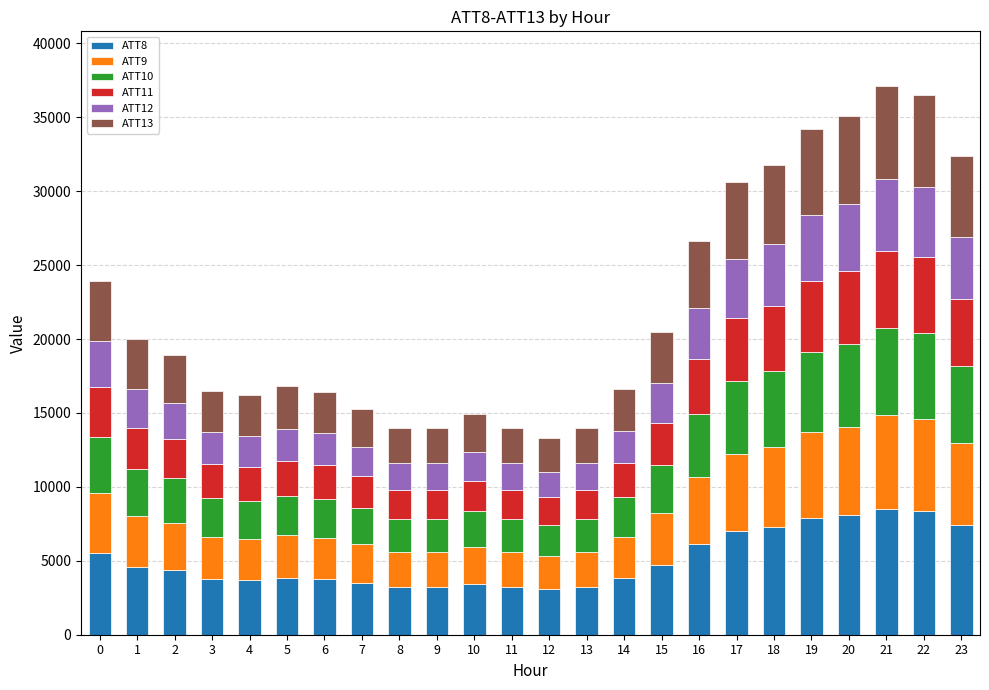

What are all the series names shown in the legend?

ATT8, ATT9, ATT10, ATT11, ATT12, ATT13